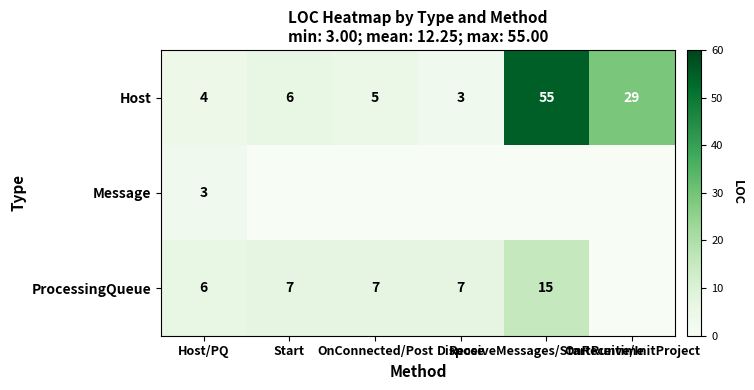

What is the difference between the maximum and second lowest values in the Host series?

51